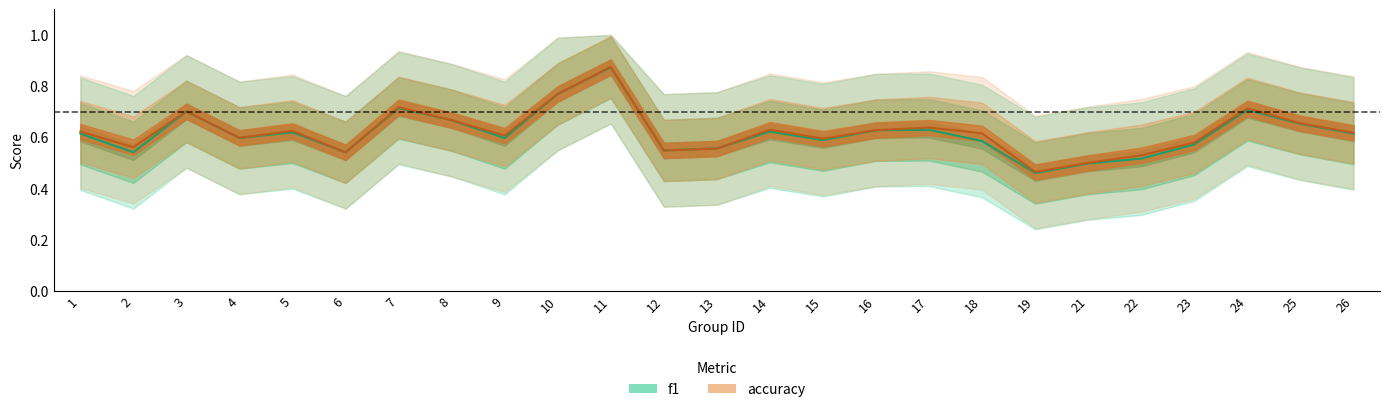

At which category does accuracy reach its first local valley?

2